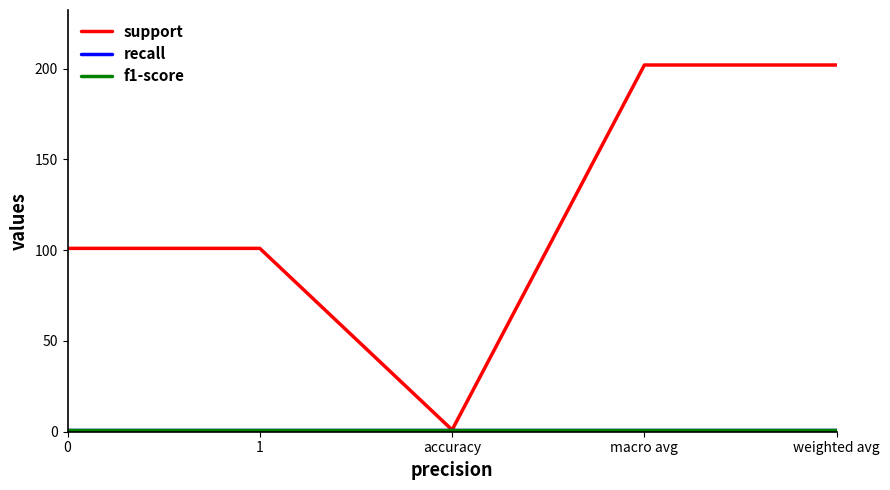

Does the chart have visible grid lines?

No